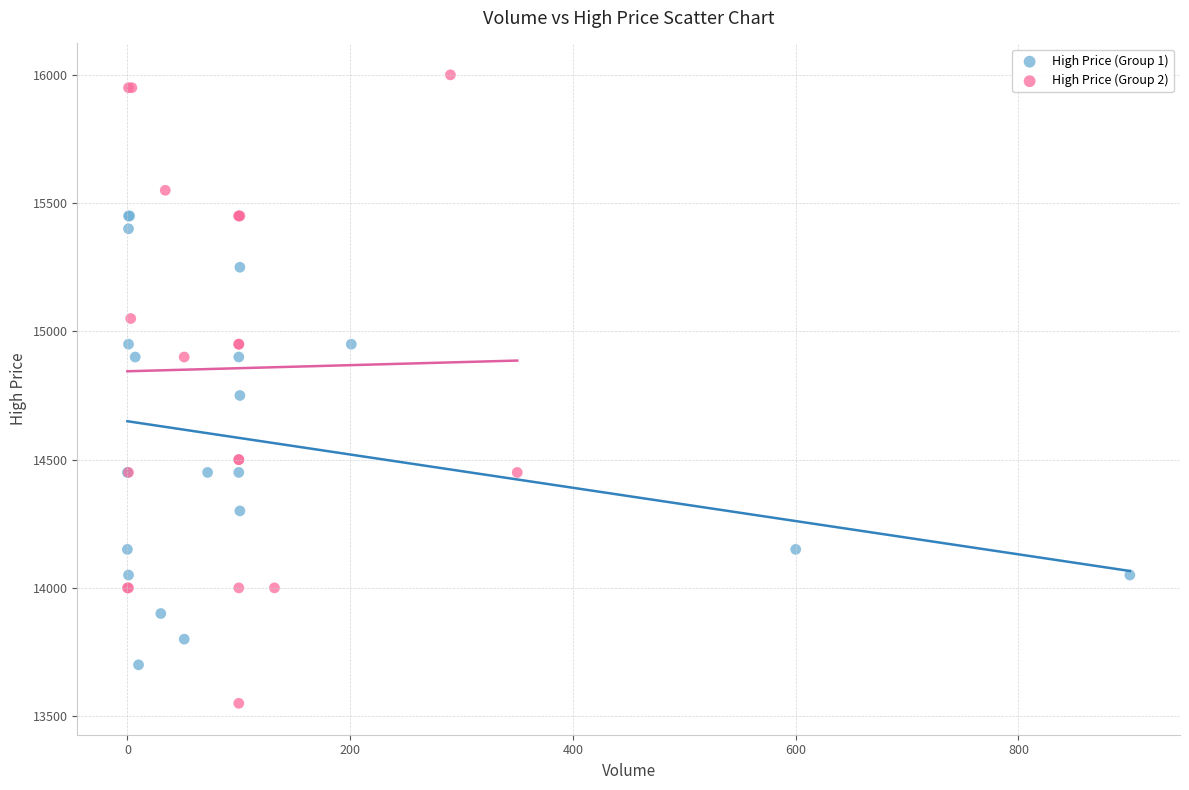

What are all the series names shown in the legend?

High Price (Group 1), High Price (Group 2)